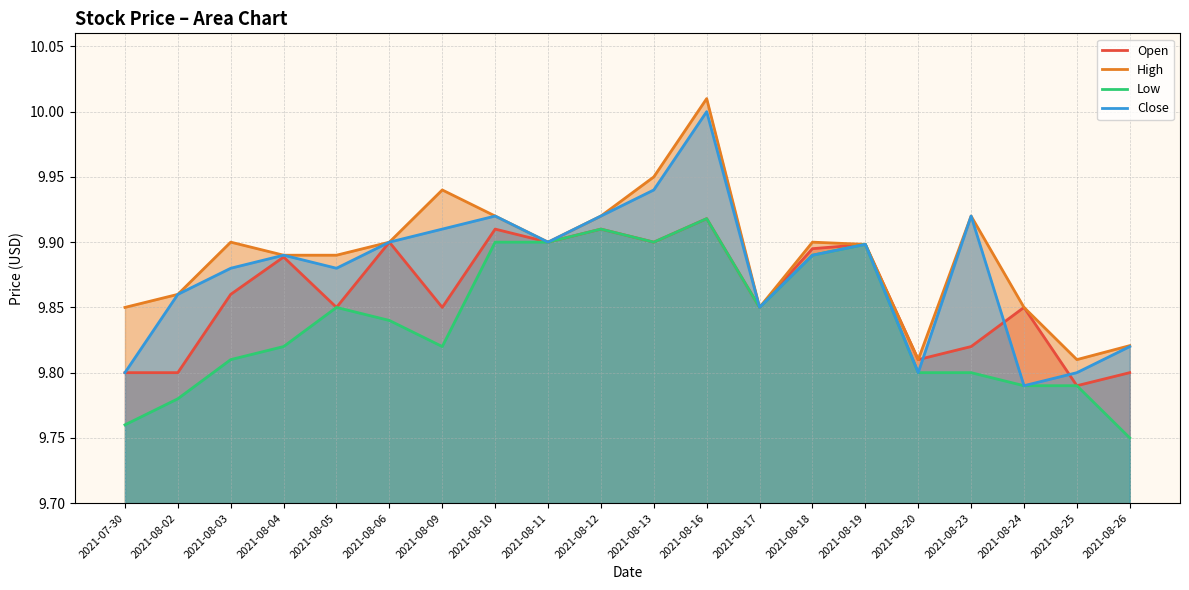

At how many categories does at least one series exceed 9?

20